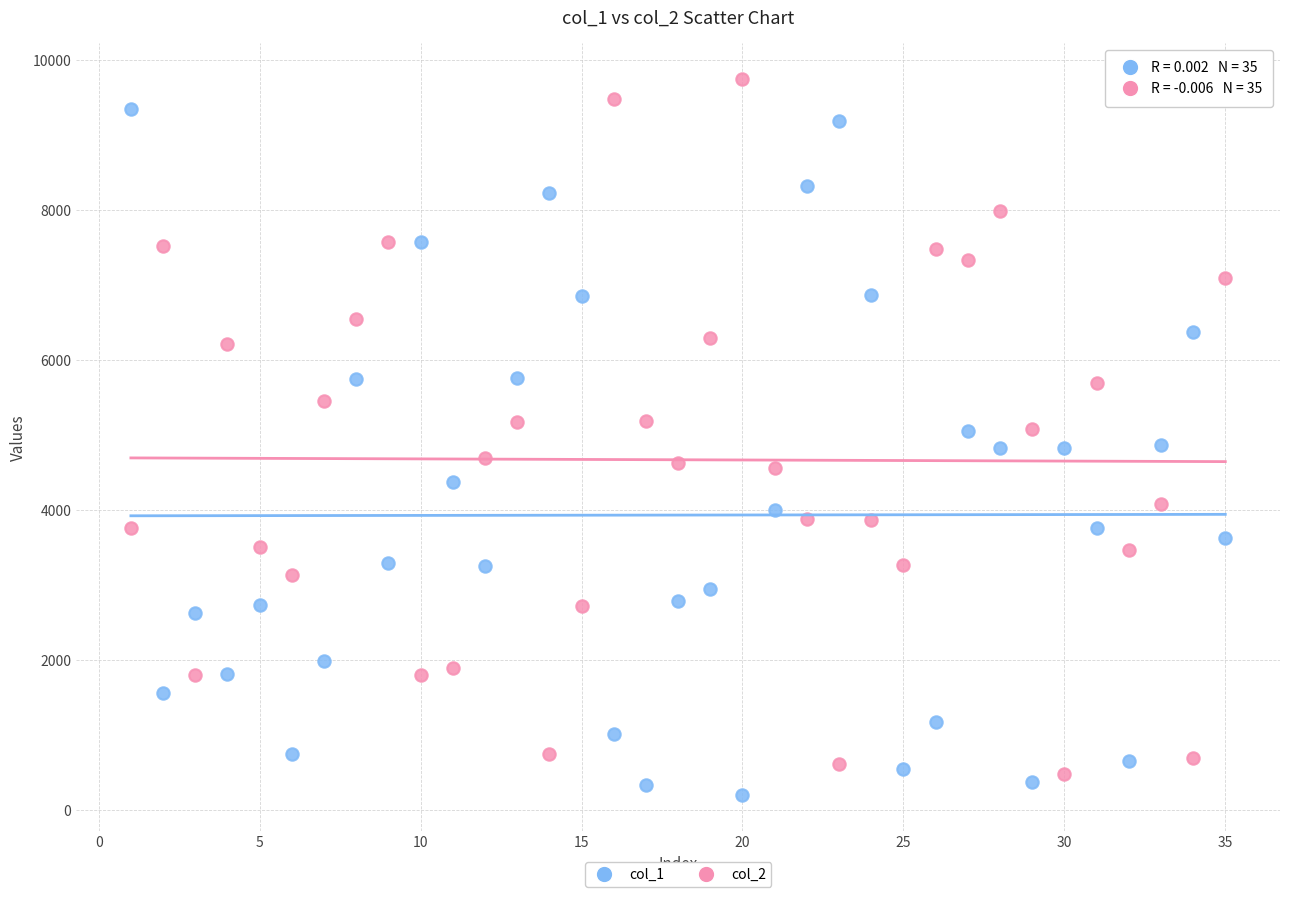

Across all data points, what is the range of X values (max minus min)?

34